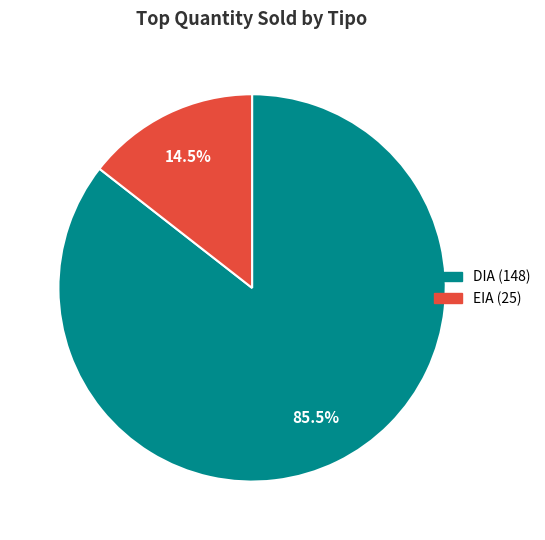

What is the smallest slice in the pie chart?

EIA